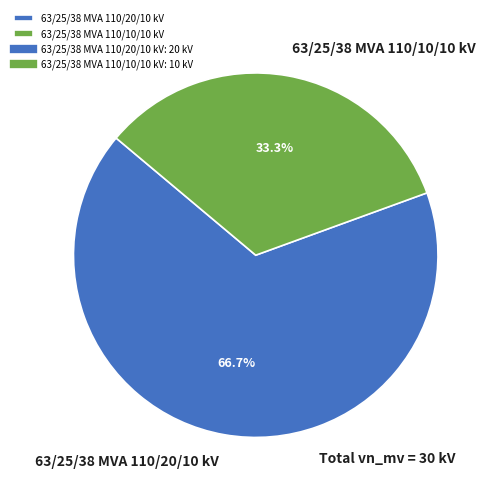

What is the majority slice?

63/25/38 MVA 110/20/10 kV